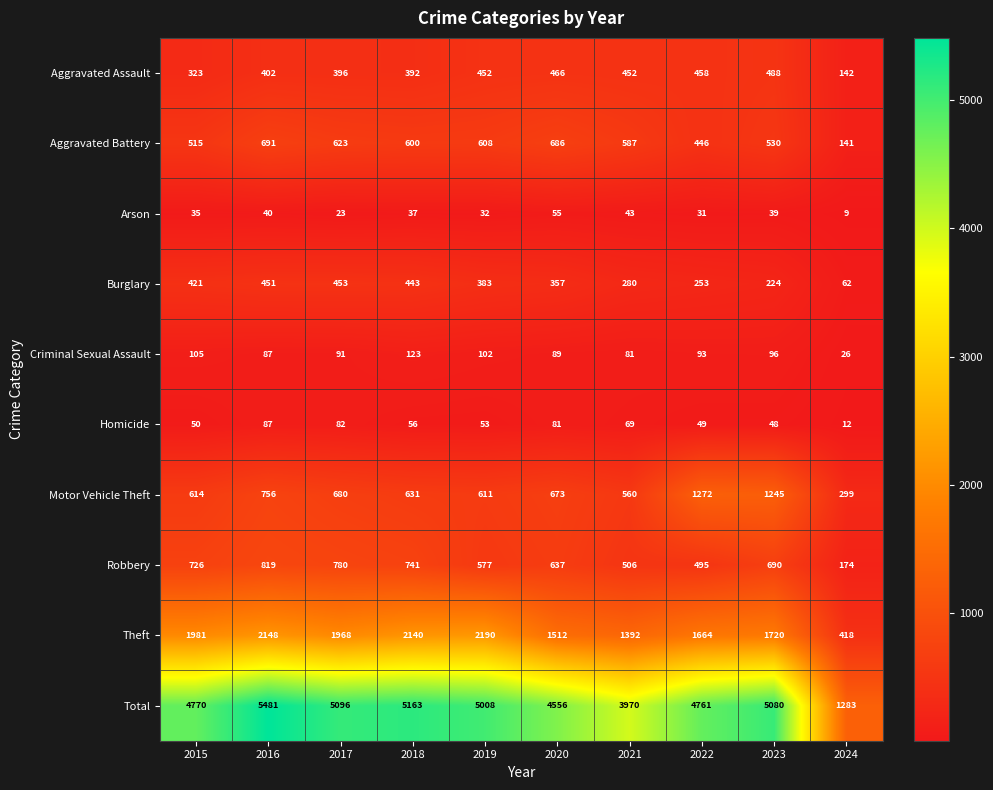

Rank the series by their maximum value, from highest to lowest.

Total, Theft, Motor Vehicle Theft, Robbery, Aggravated Battery, Aggravated Assault, Burglary, Criminal Sexual Assault, Homicide, Arson